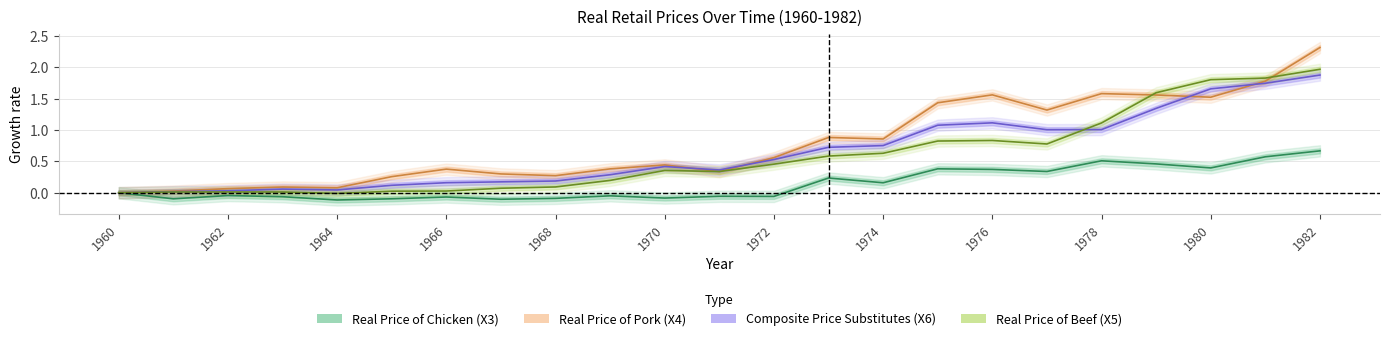

Which category has the highest value in the Real Price of Pork (X4) series?

1982